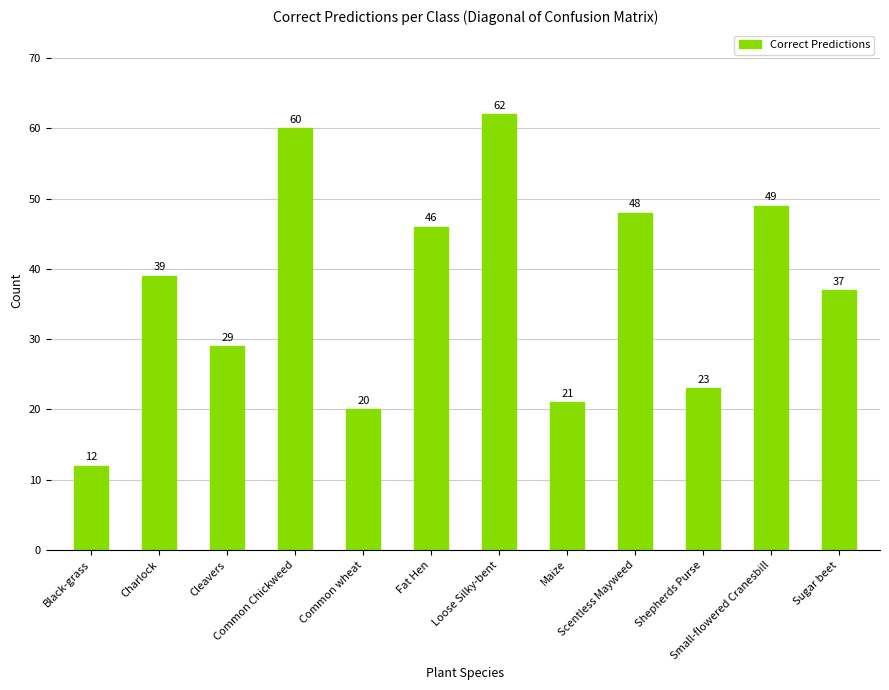

What is the value of the 3rd bar from the left?

29